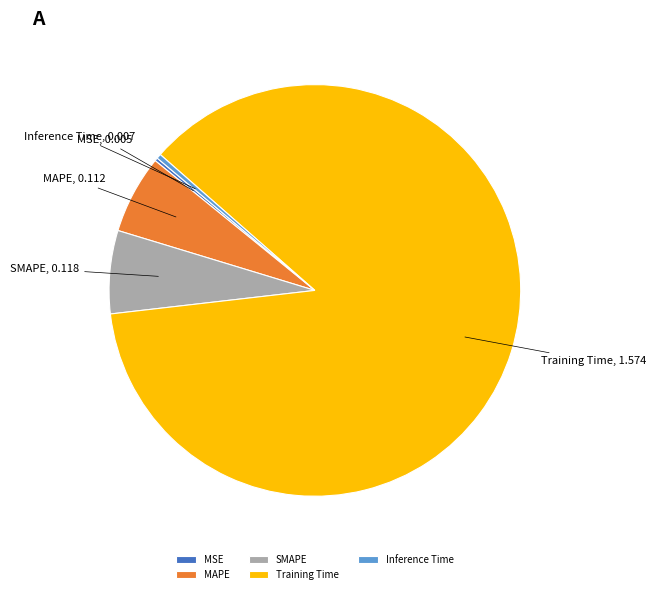

Combined, do Training Time and Inference Time account for over 50%?

Yes